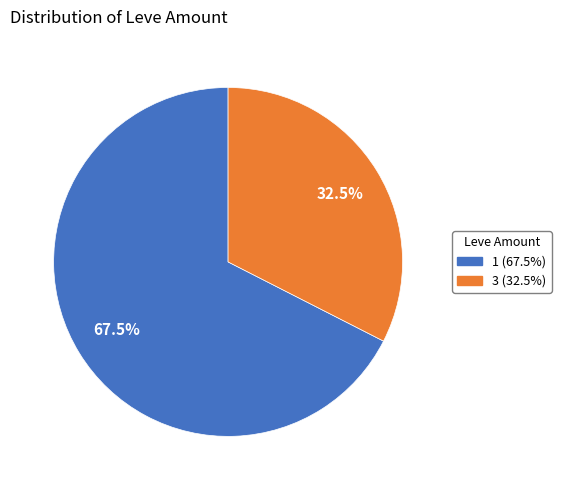

Is the sum of 3 and 1 greater than half?

Yes